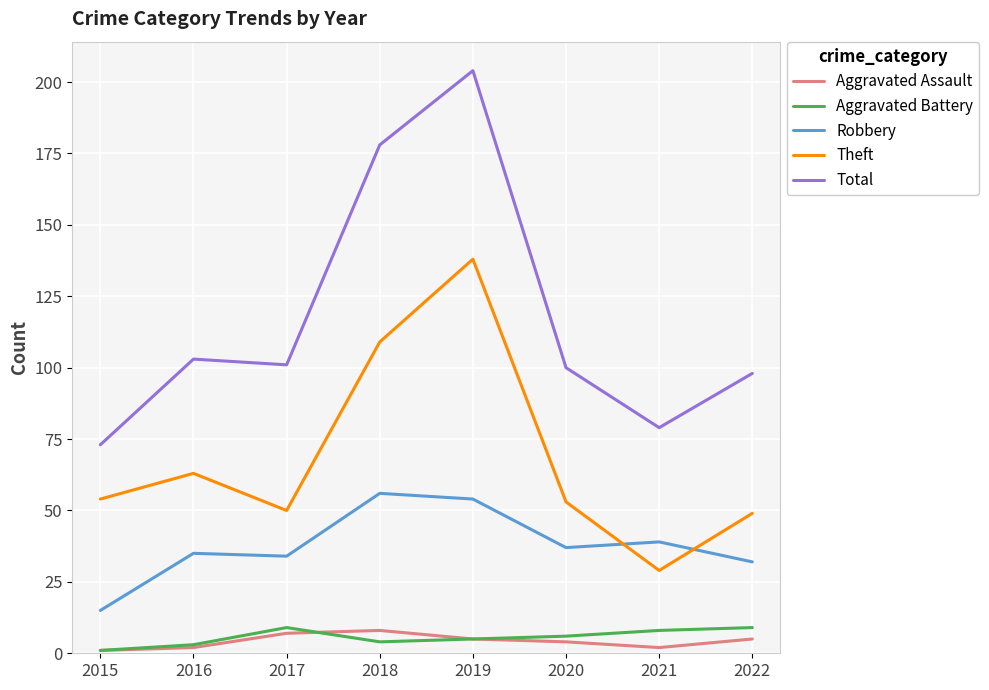

What is the difference between the maximum and second lowest values in the Aggravated Battery series?

6